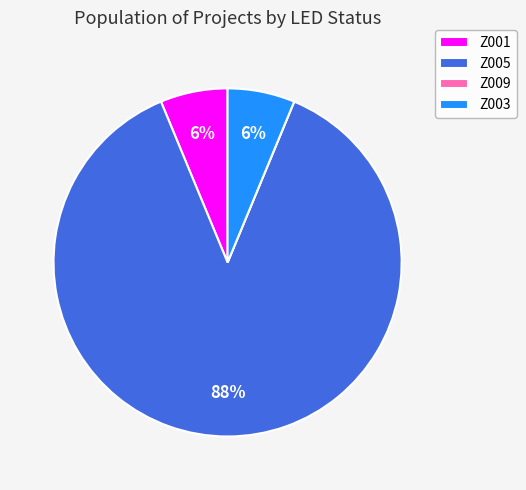

What is the ratio of the value at Z001 to the value at Z003?

1.0